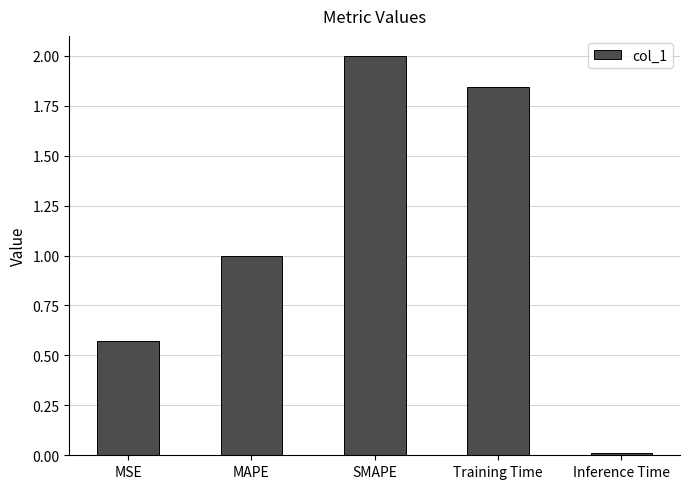

What is the approximate value at SMAPE?

2.0